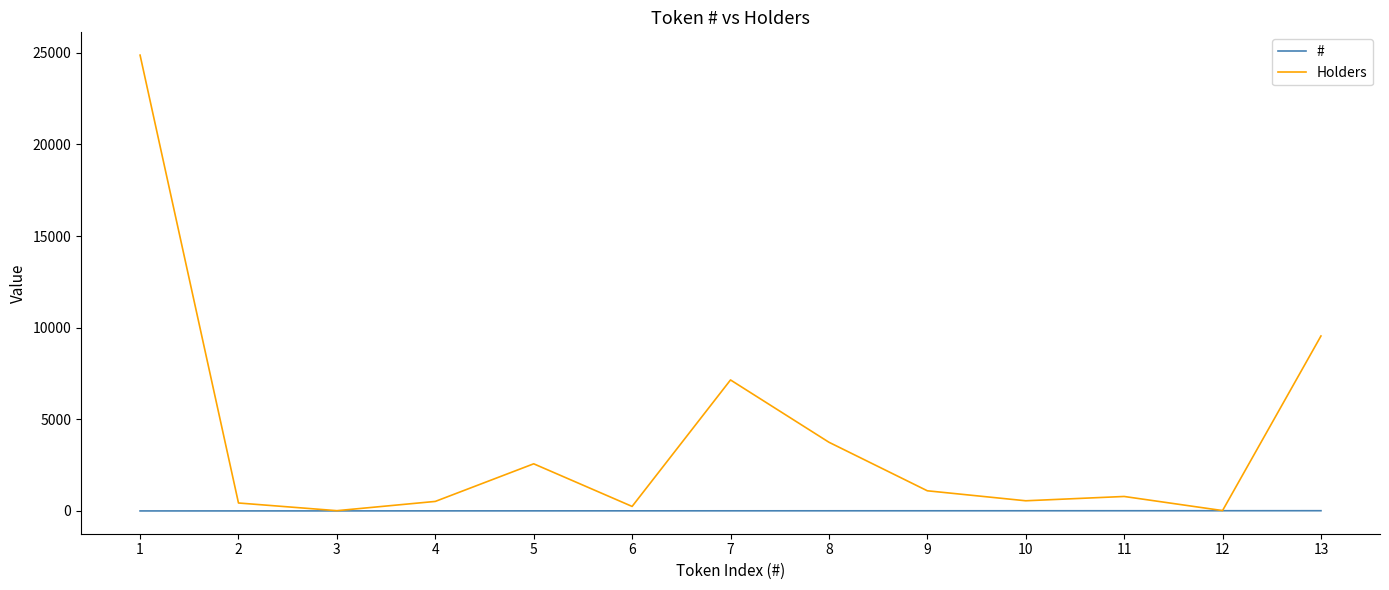

Which series has the widest spread of values?

Holders